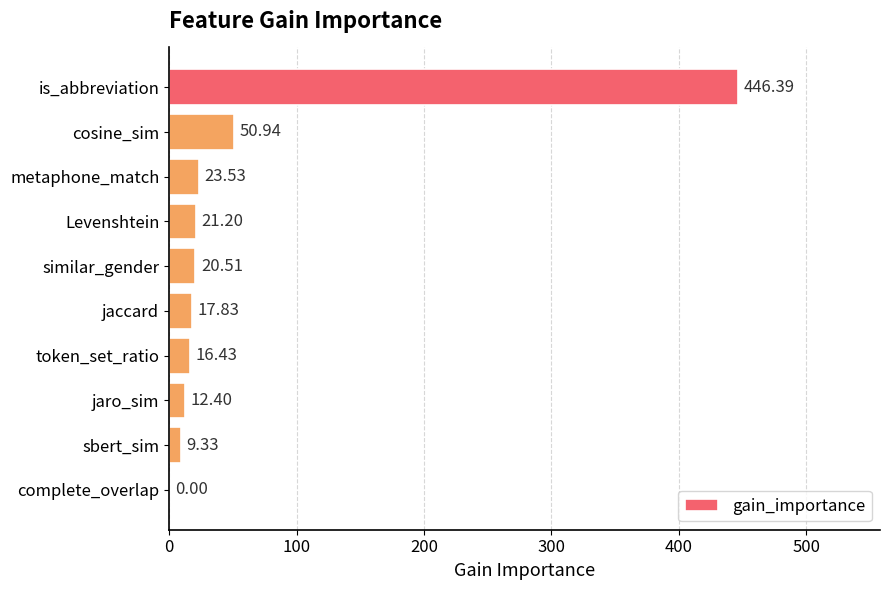

Where is the data nearest to the value 223?

cosine_sim